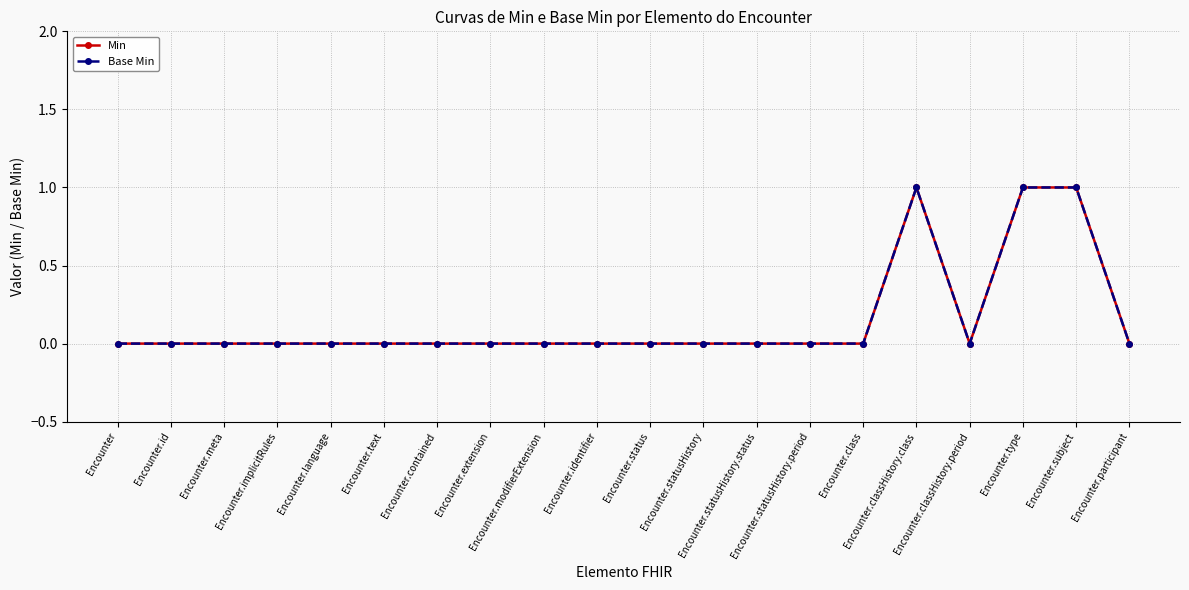

Is this an area chart (filled region under the line)?

No